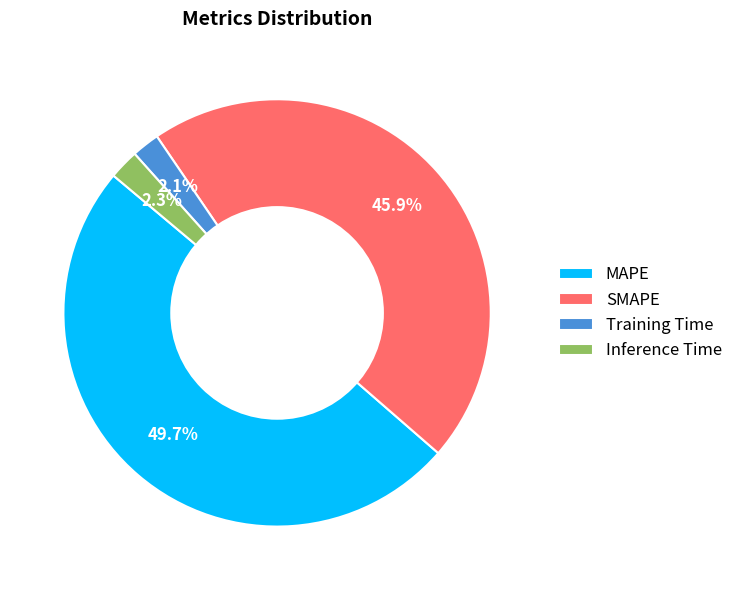

What percentage do SMAPE and Training Time together represent?

48.0%